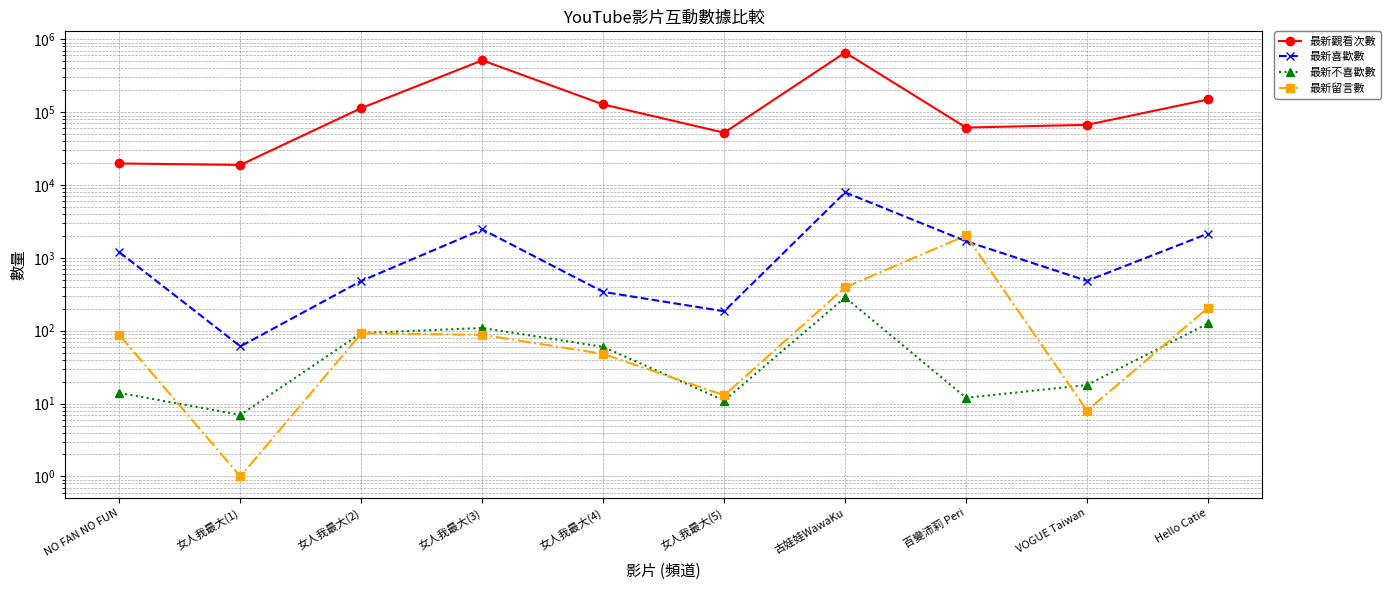

At which label does 最新觀看次數 first exceed 113942?

女人我最大(3)